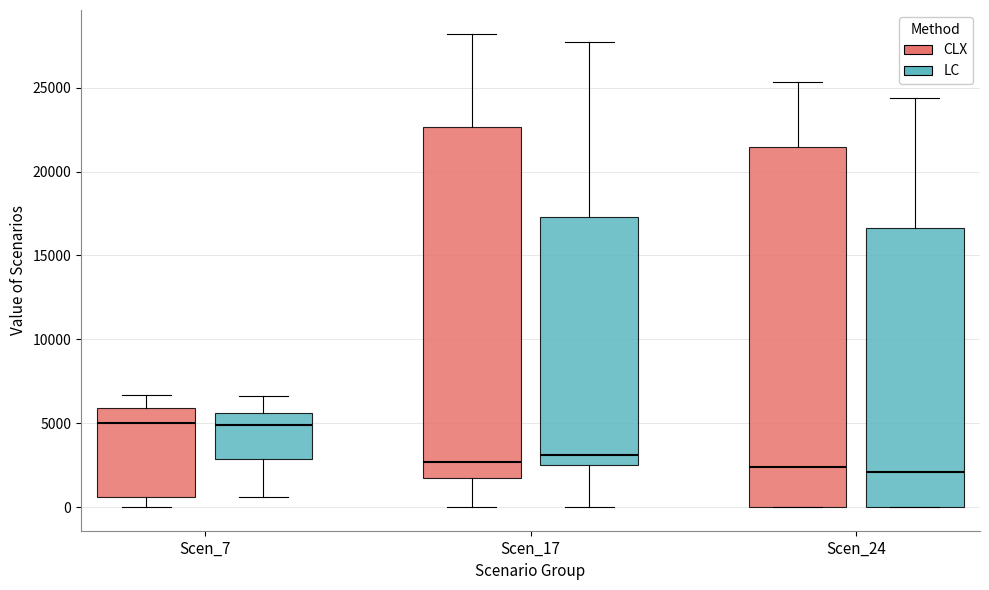

Reading left to right, transcribe this box plot: for each box, give where its median line is, the range the box spans, and where its two whiskers end, as read against the y-axis. The values are not printed on the chart, so give them approximately, as read against the axis.

Scen_7 (CLX): median 5000, box 500 to 6000, whiskers 0 to 6500
Scen_7 (LC): median 5000, box 3000 to 5500, whiskers 500 to 6500
Scen_17 (CLX): median 2500, box 2000 to 22500, whiskers 0 to 28000
Scen_17 (LC): median 3000, box 2500 to 17500, whiskers 0 to 27500
Scen_24 (CLX): median 2500, box 0 to 21500, whiskers 0 to 25500
Scen_24 (LC): median 2000, box 0 to 16500, whiskers 0 to 24500